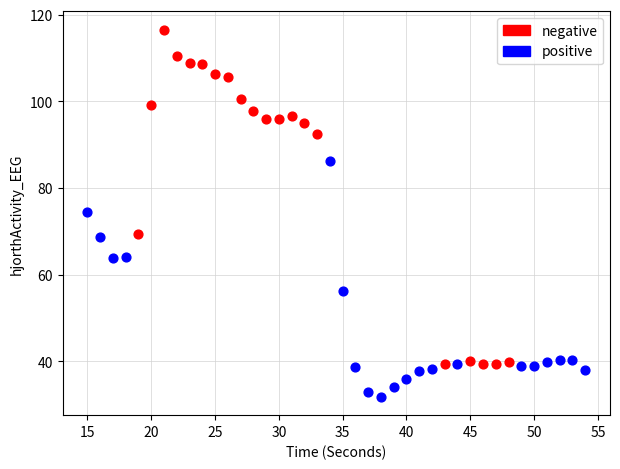

What are all the series names shown in the legend?

negative, positive